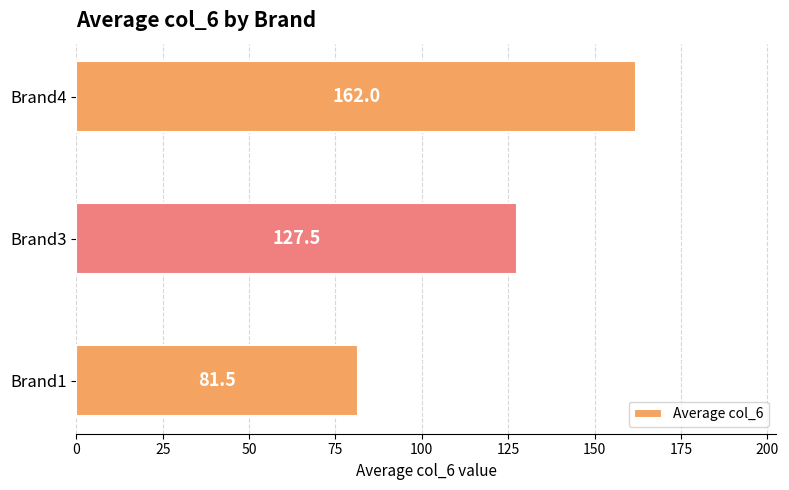

Are the bars horizontal?

Yes